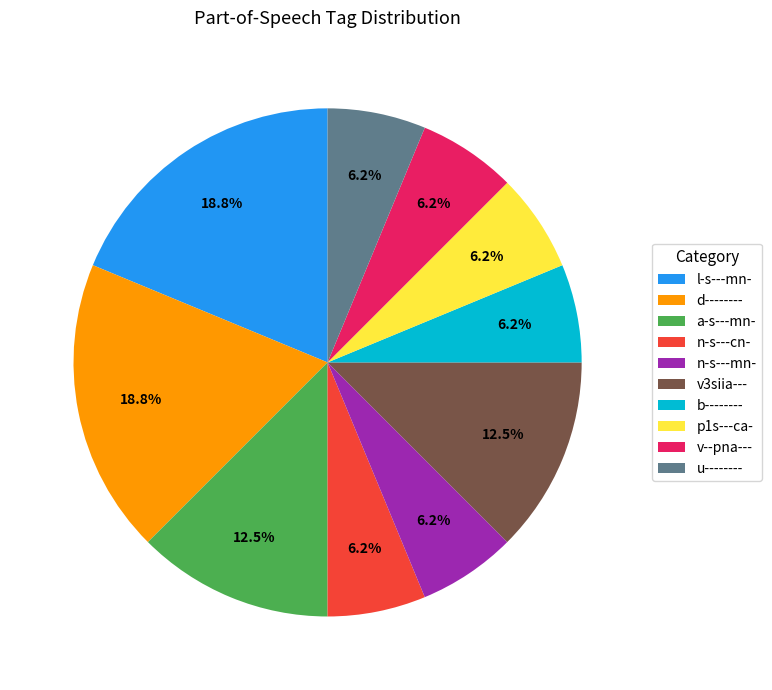

Approximately how many times larger is the value at n-s---cn- compared to b--------?

1.0